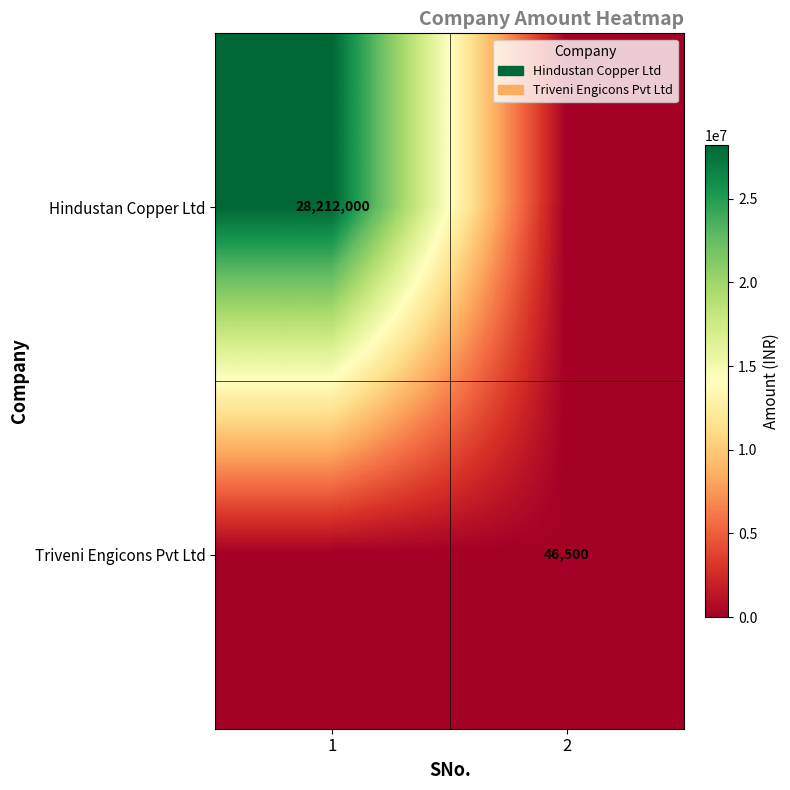

The value of Hindustan Copper Ltd at 1 is 8934321. True or false?

False